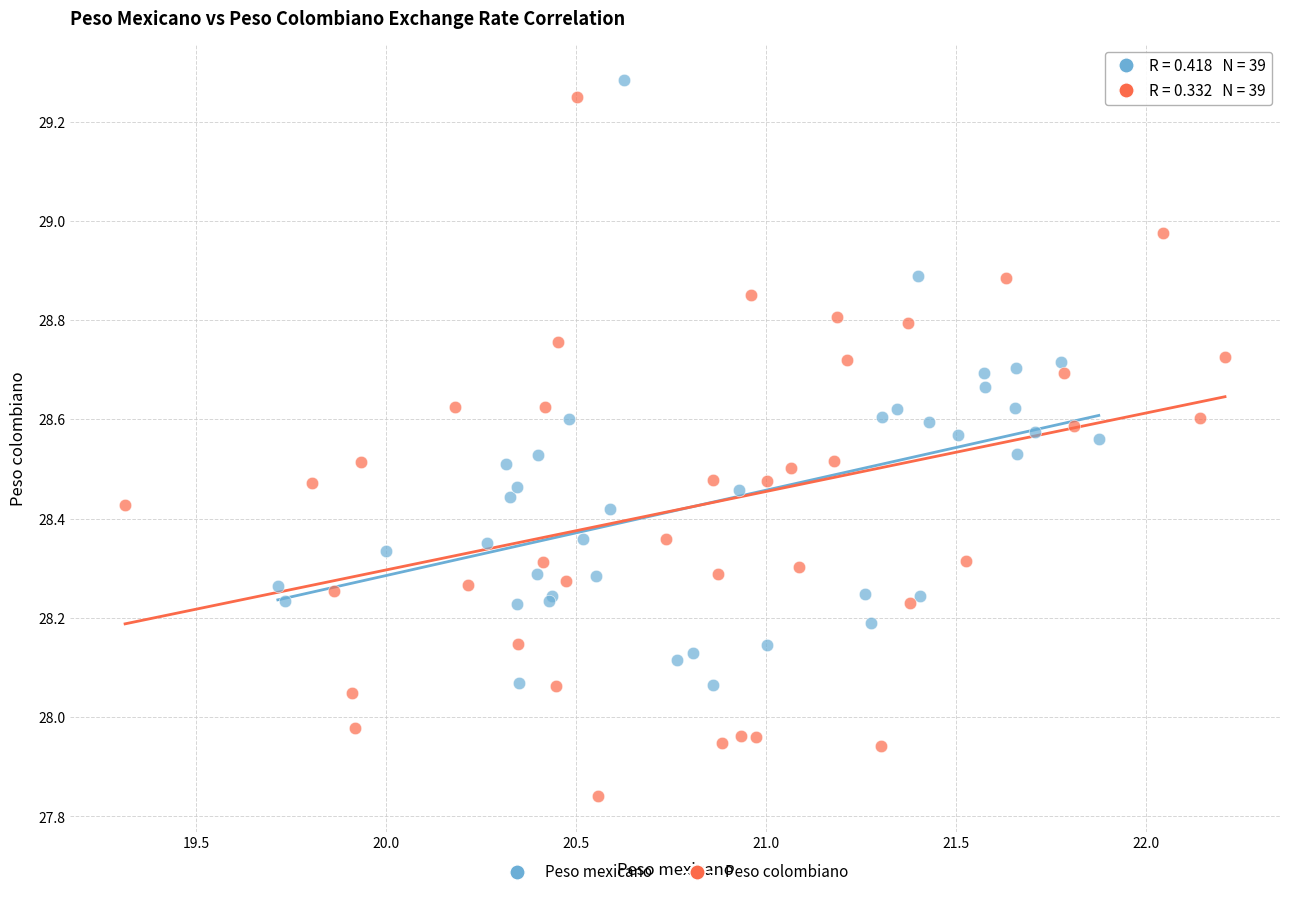

Which series has the widest spread of Y values?

Peso colombiano